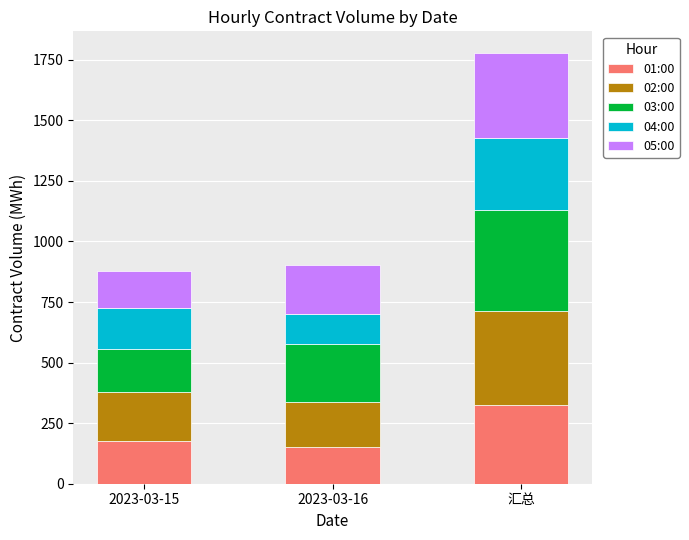

What is the minimum value for 01:00?

150.4